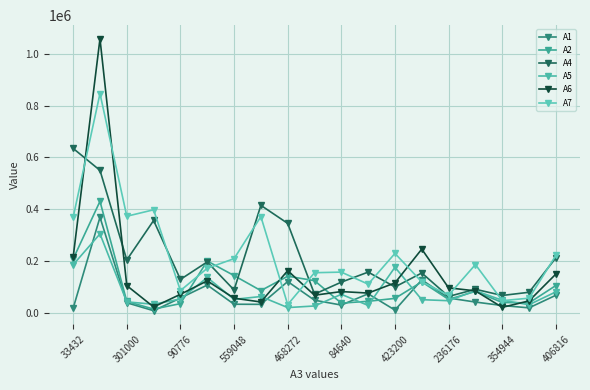

How many lines are shown in the chart?

6